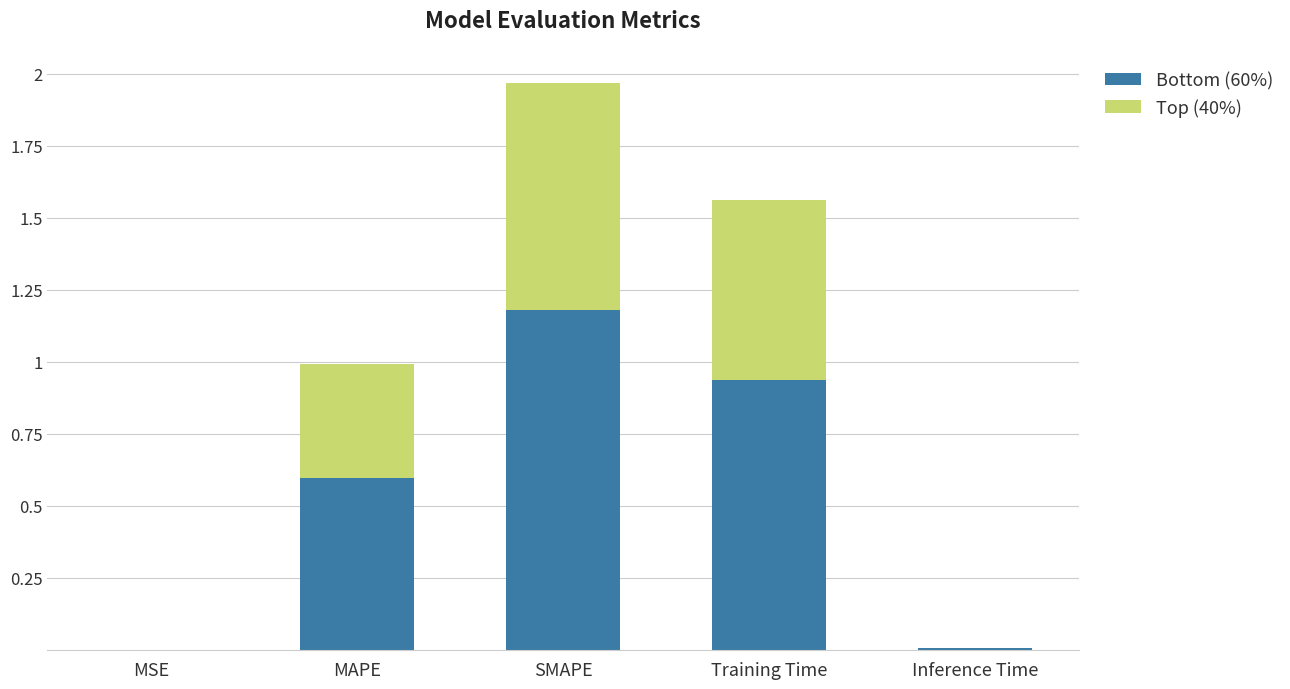

What is the maximum value for Bottom (60%)?

1.2